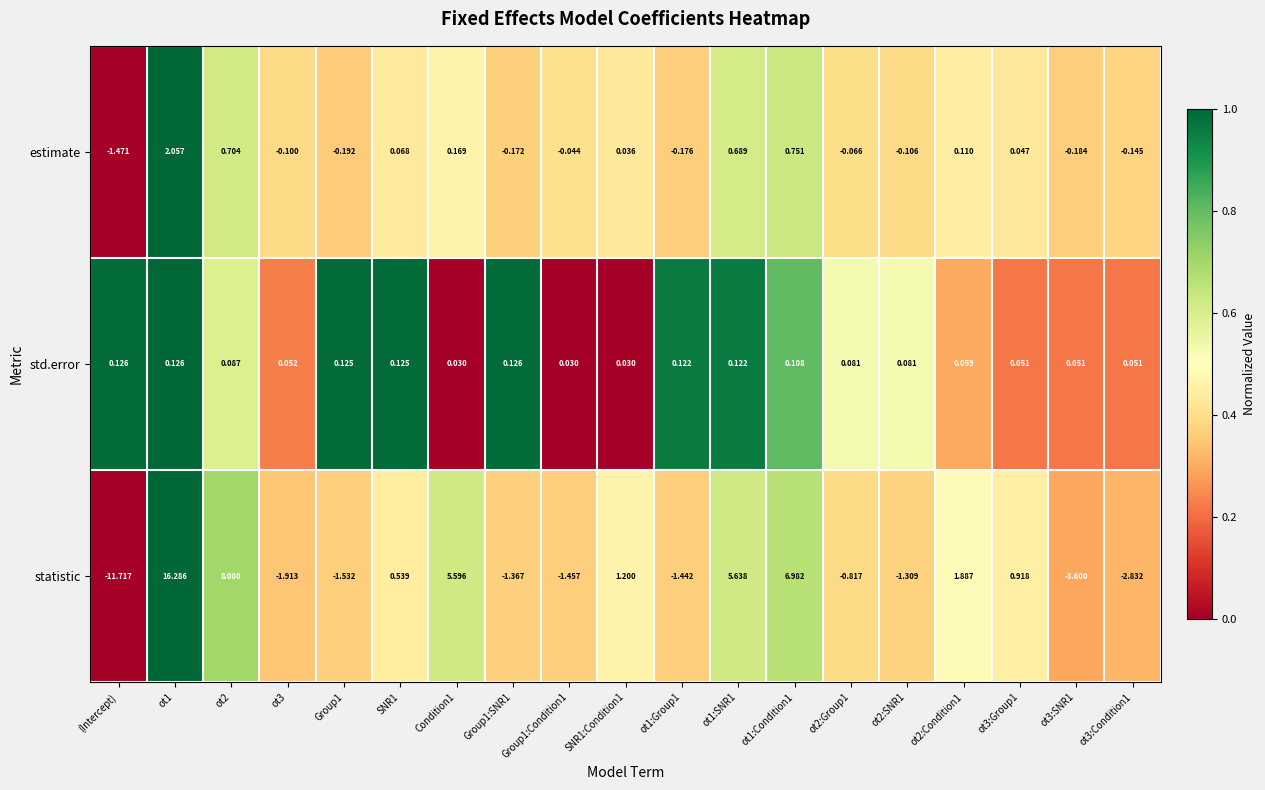

Which category has the lowest value across all series?

(Intercept)